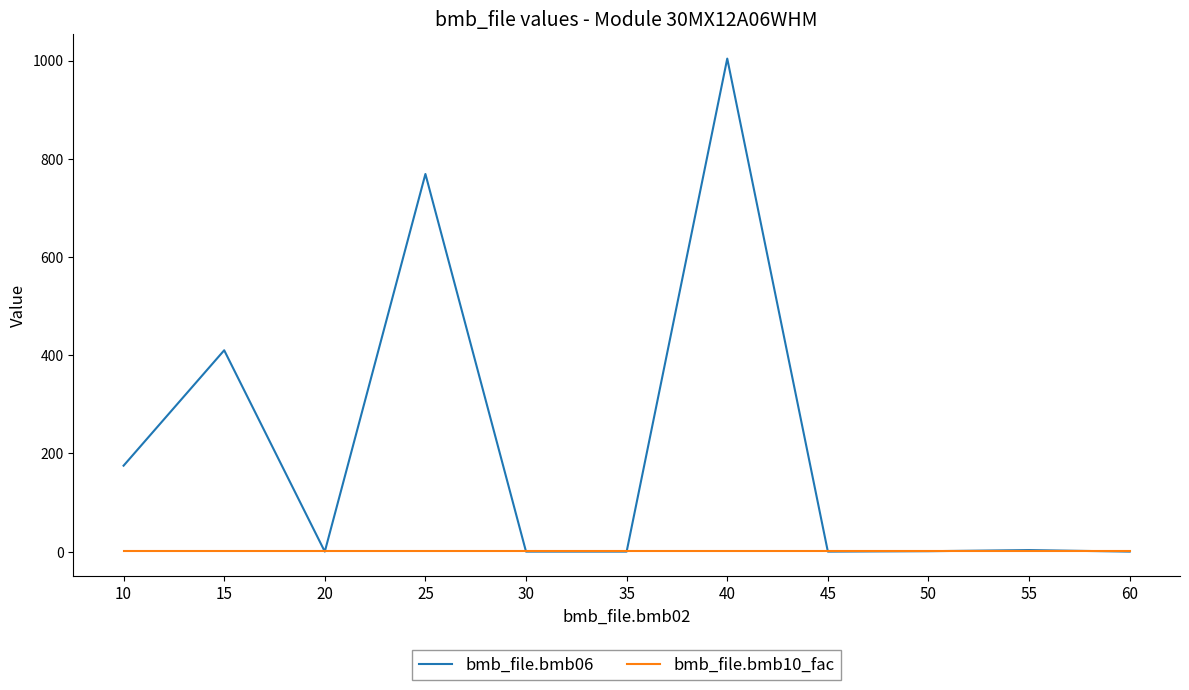

What is the maximum value shown in the chart?

1004.0